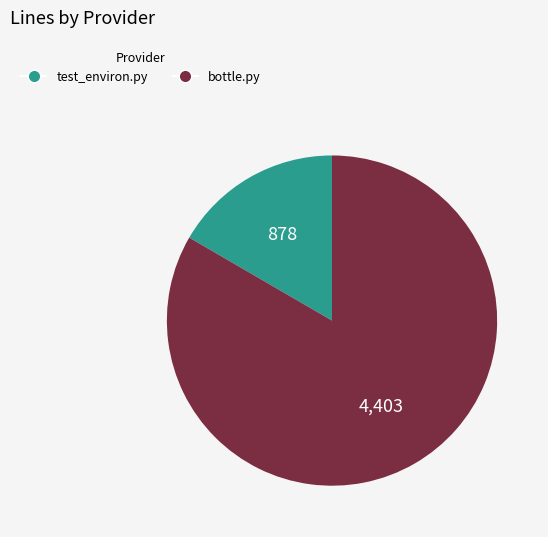

Do test_environ.py and bottle.py together represent more than half of the pie?

Yes